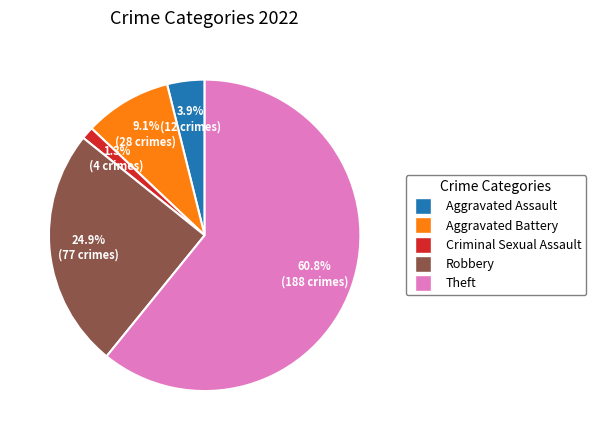

To the nearest percent, what is the average slice percentage?

20%